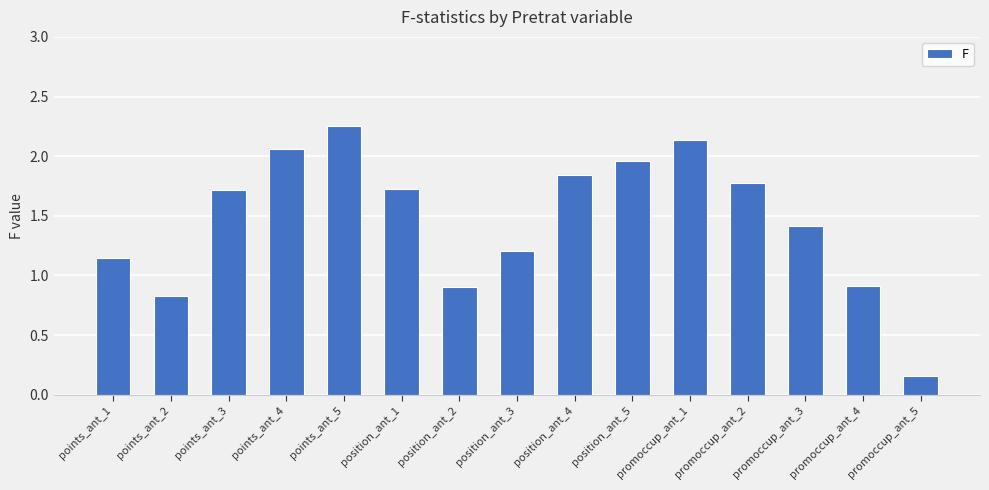

True or false: the data shows 1.4 at promoccup_ant_3.

True